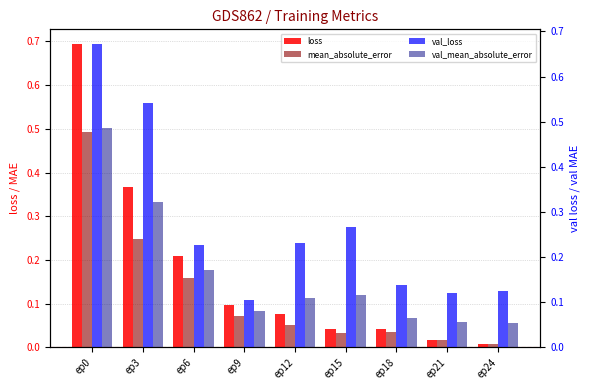

Does the chart contain any negative values?

No